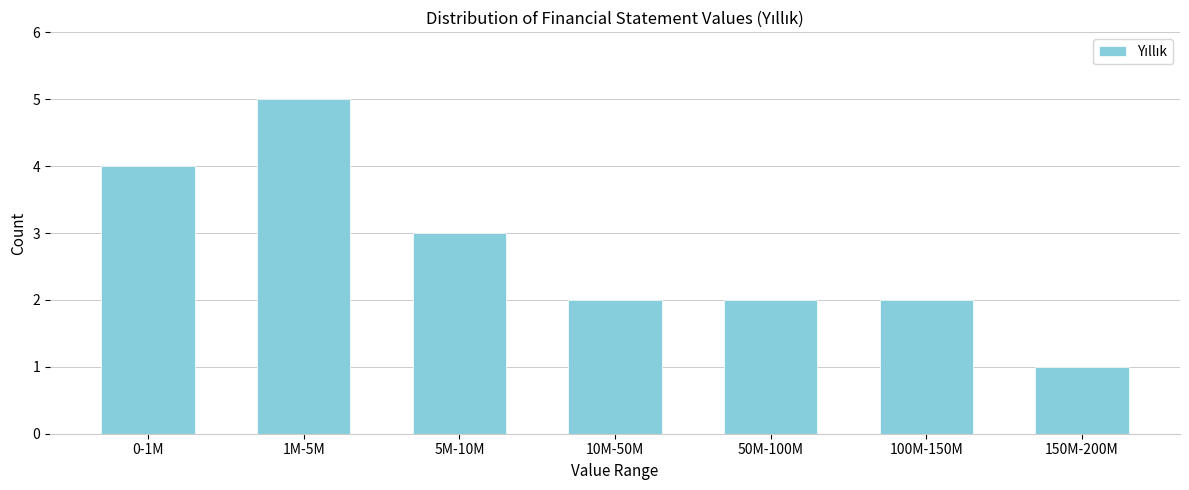

Reading left to right, transcribe all the data shown in this chart.

4	5	3	2	2	2	1